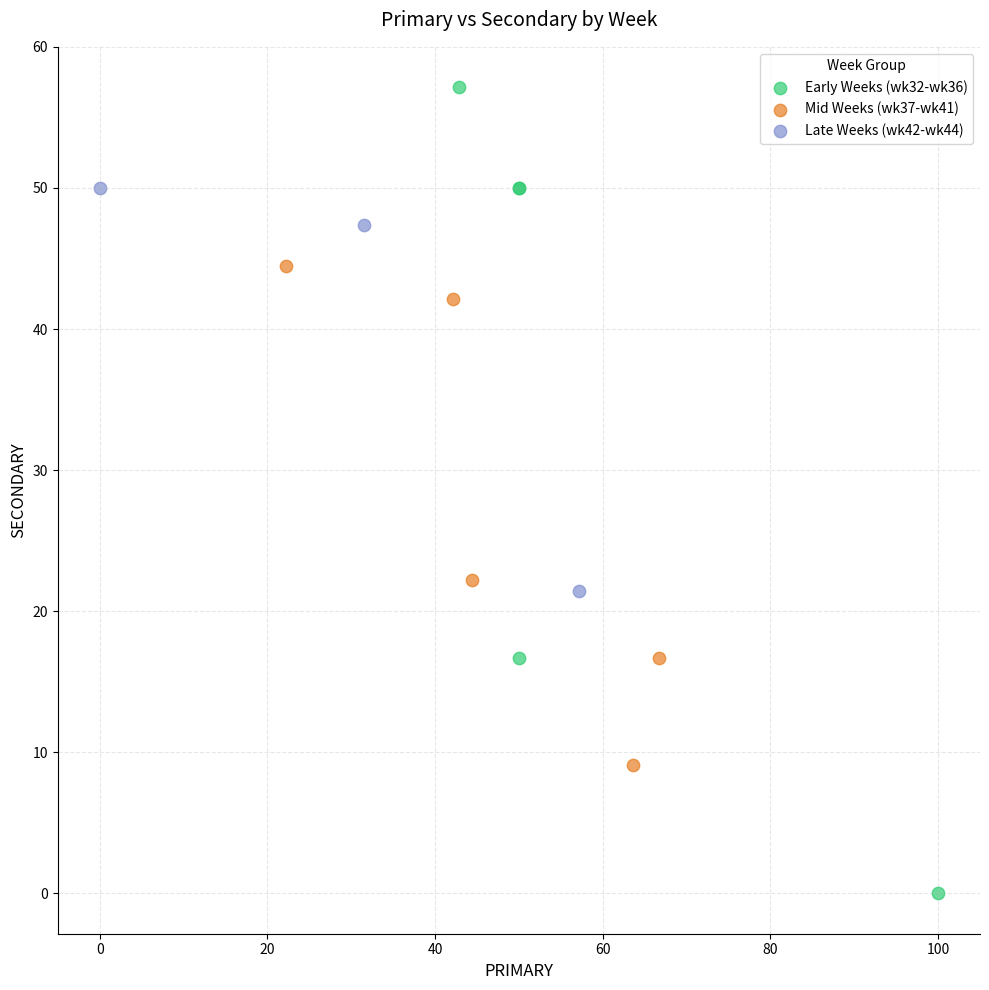

Which series reaches the minimum Y coordinate?

Early Weeks (wk32-wk36)